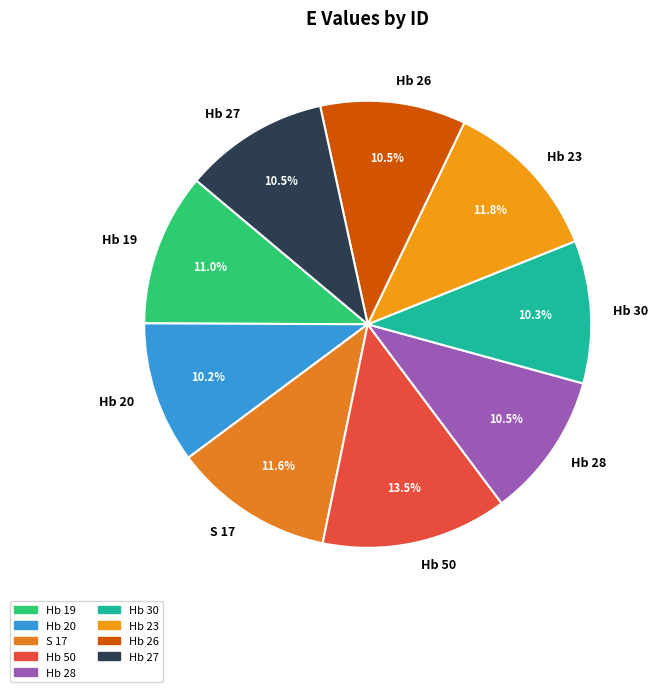

What percentage is NOT represented by Hb 23?

88.2%